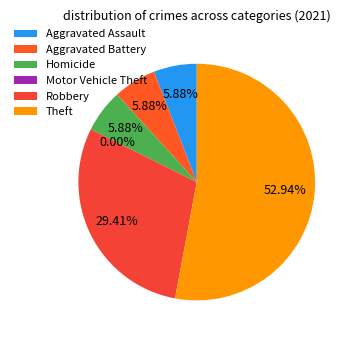

How much of the chart is everything except Homicide?

94.1%